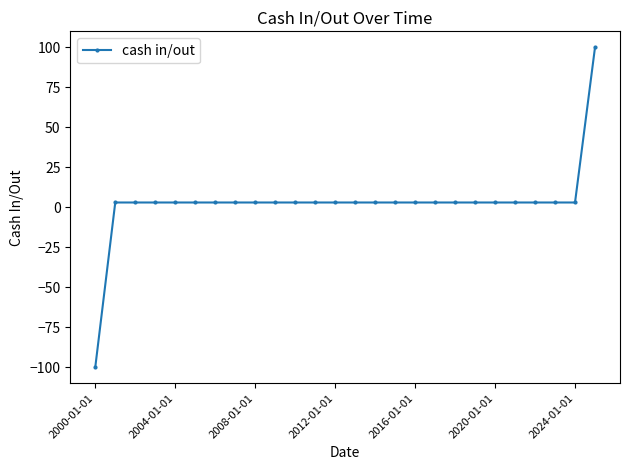

How many values are above zero?

25